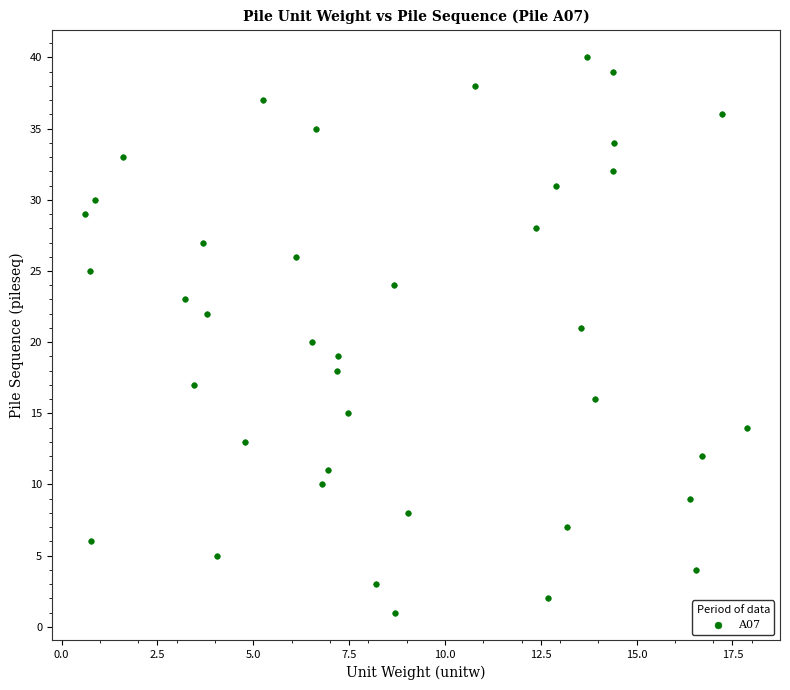

What is the range of Y values (max minus min)?

39